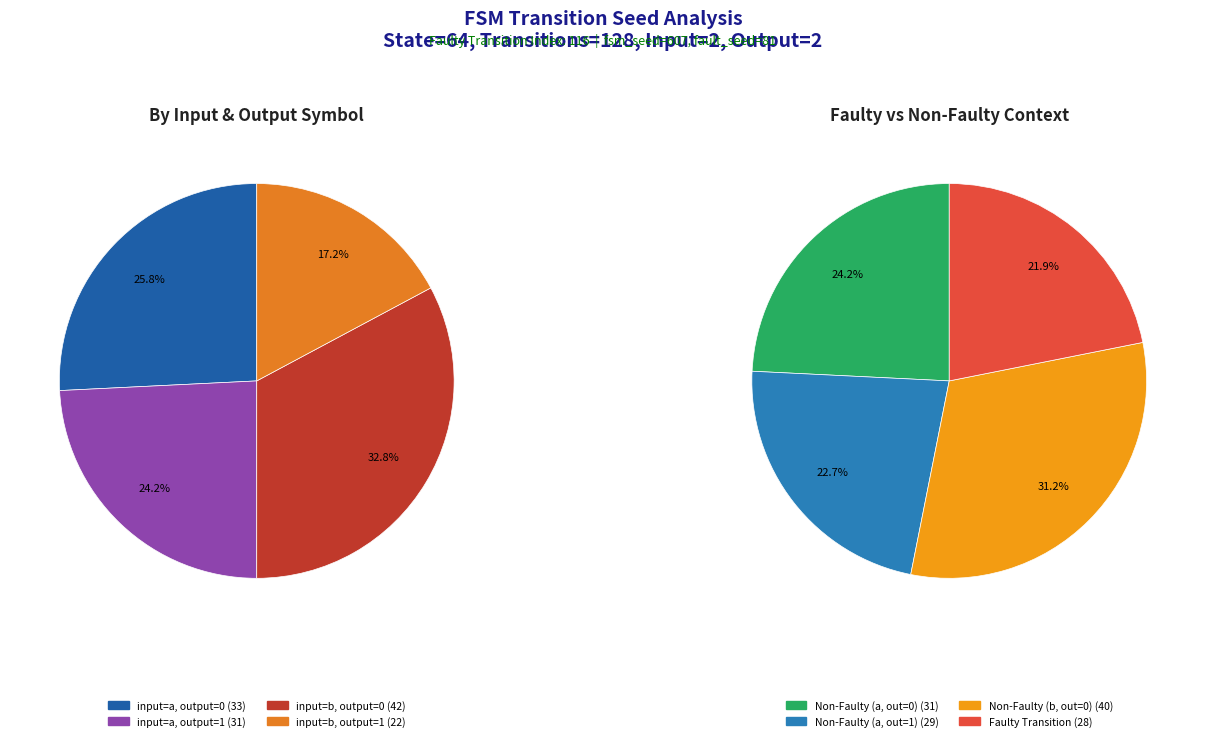

What percentage do output=0, input=b and output=1, input=b together represent?

50.0%